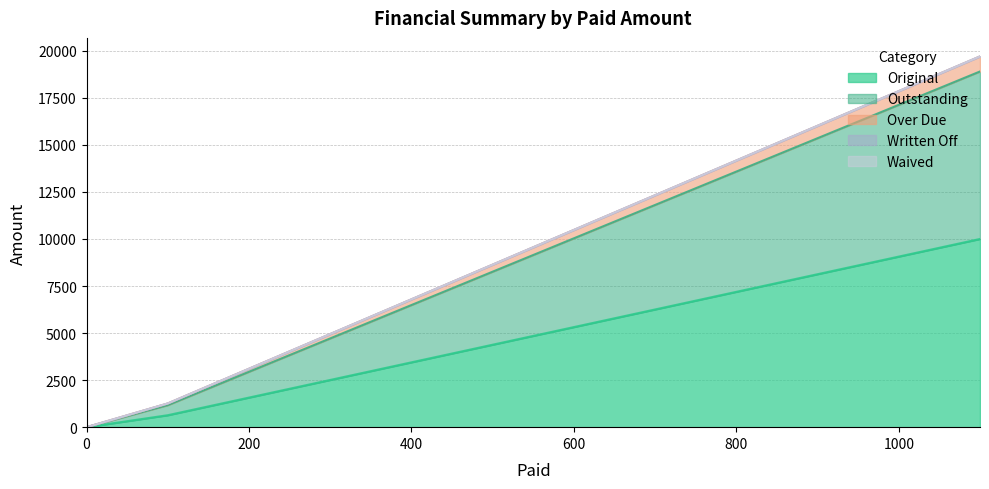

The Outstanding series shows 1683.3 at 100. True or false?

False